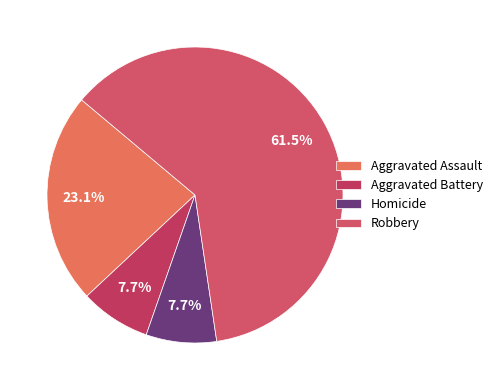

To the nearest percent, what portion does Aggravated Assault represent?

23%